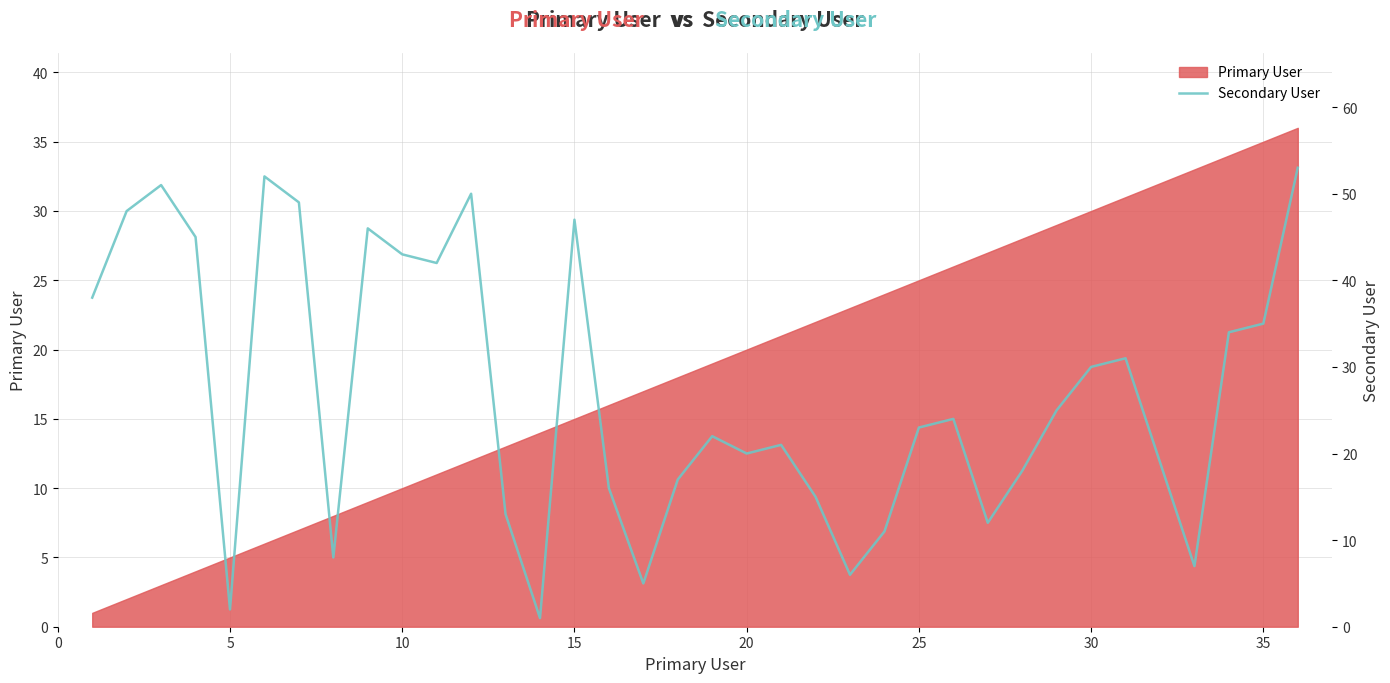

Reading left to right, transcribe all the data shown in this chart.

38	48	51	45	2	52	49	8	46	43	42	50	13	1	47	16	5	17	22	20	21	15	6	11	23	24	12	18	25	30	31	19	7	34	35	53